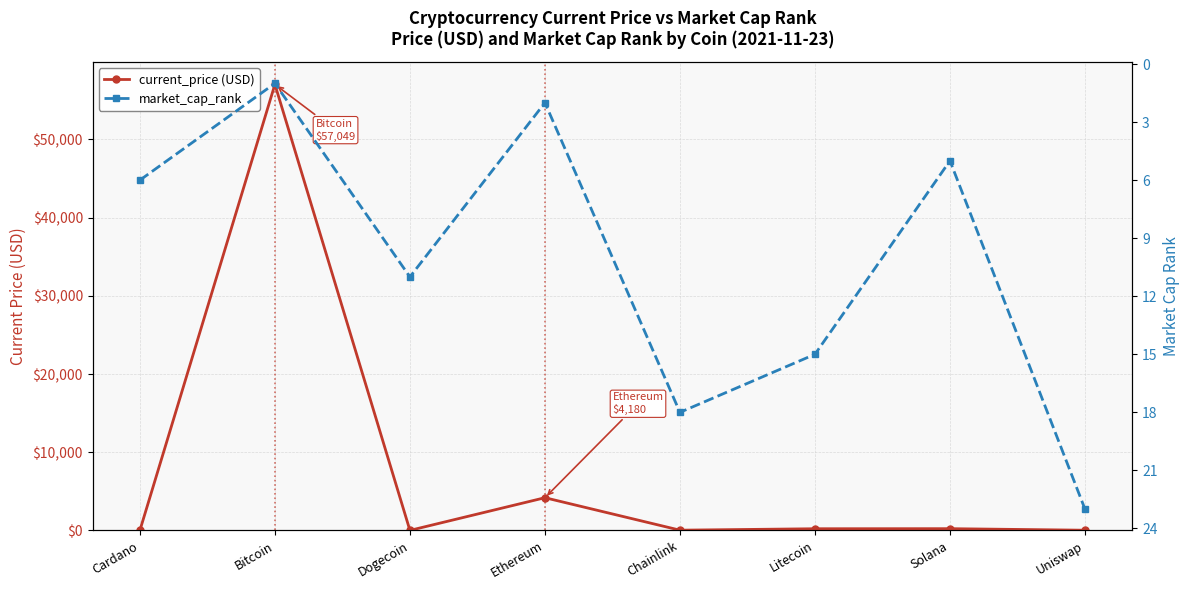

Which series has the largest total across all categories?

current_price (USD)